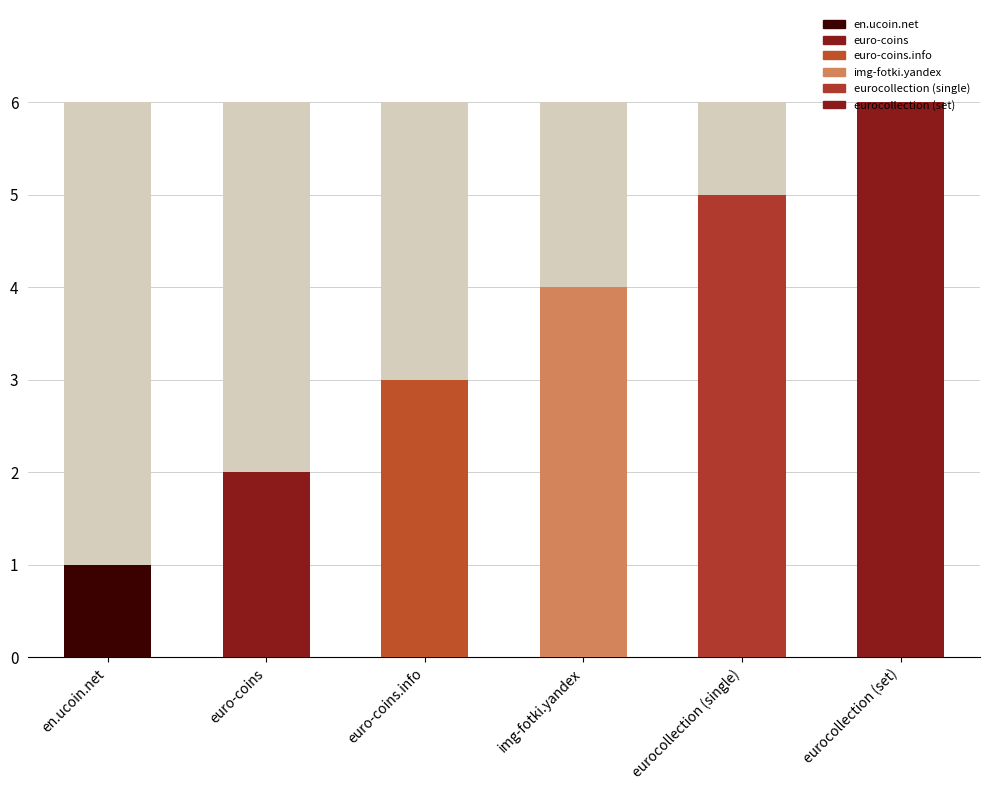

What is the sum of the values at en.ucoin.net and eurocollection (single)?

6